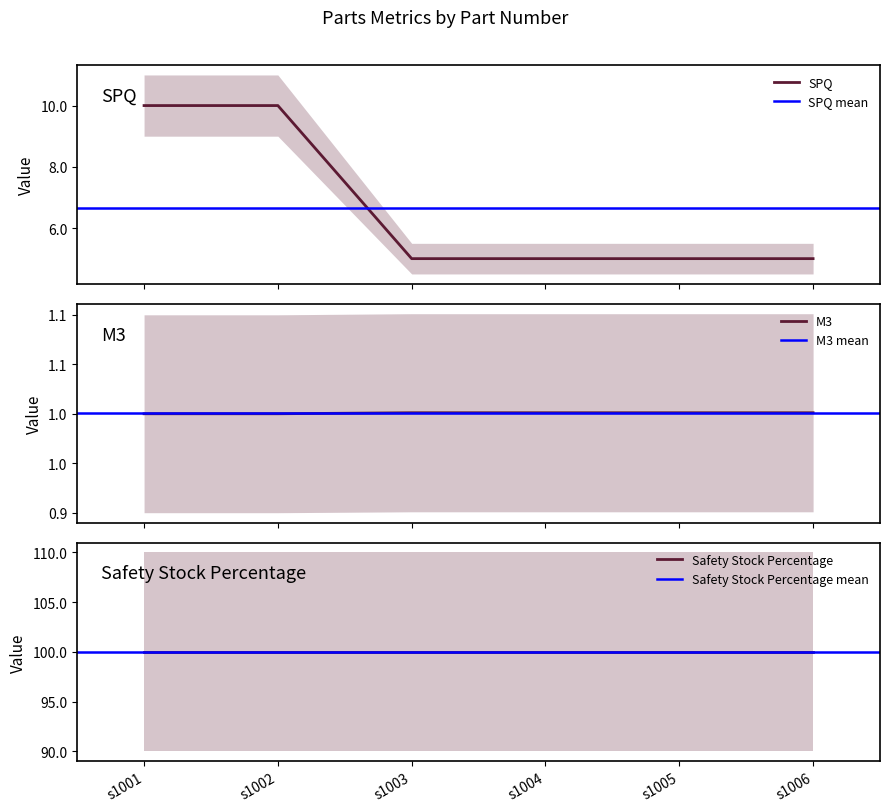

What is the minimum value for SPQ?

5